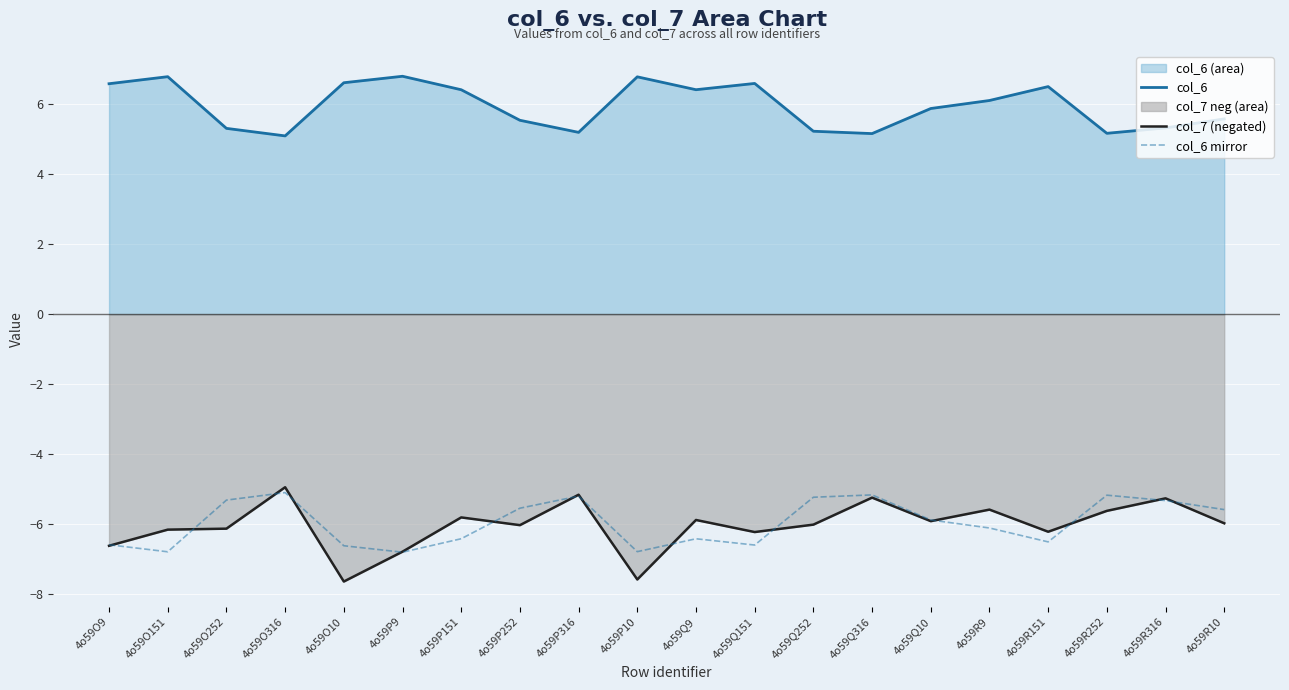

Where is col_6 nearest to the value 5?

4o59O316